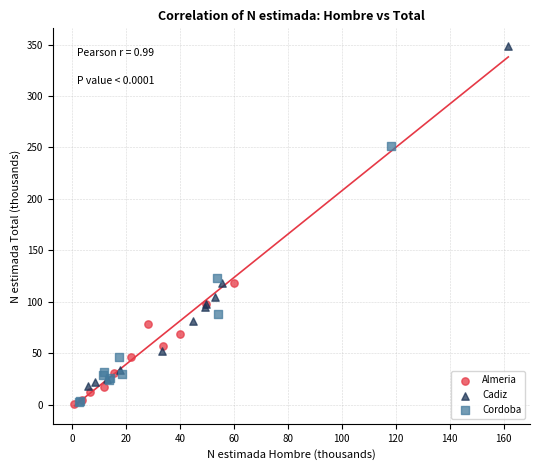

Which series reaches the maximum Y coordinate?

Cadiz